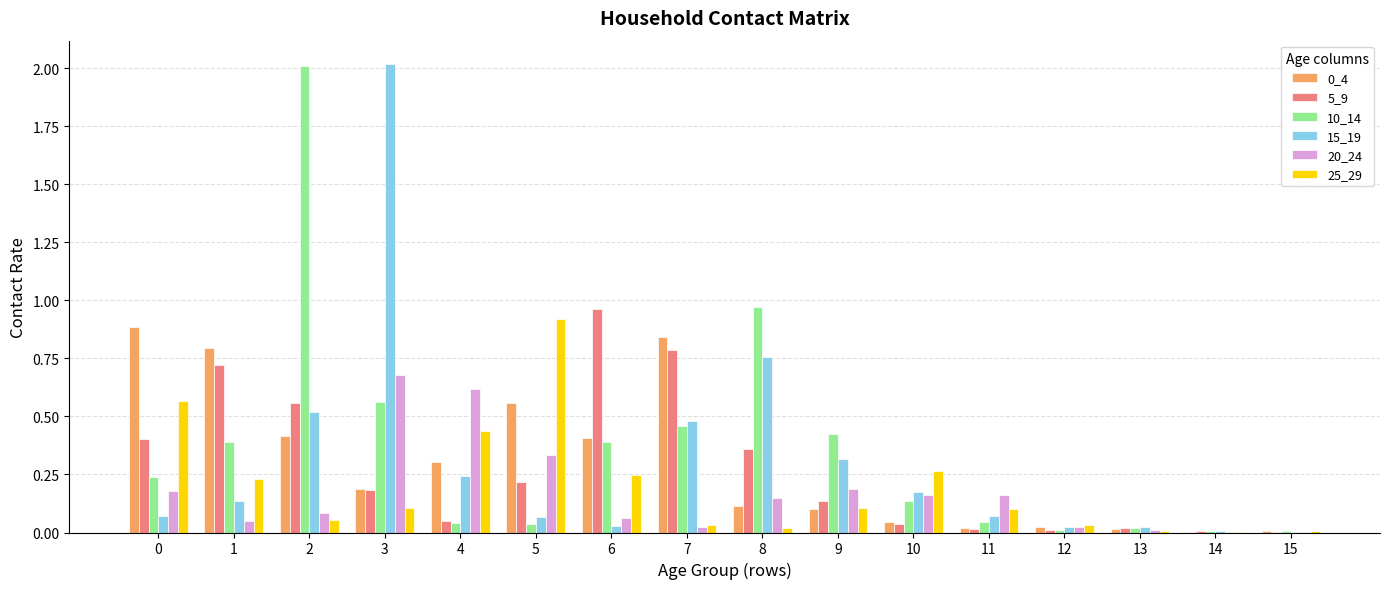

Between 3 and 6, which series saw the biggest shift?

15_19